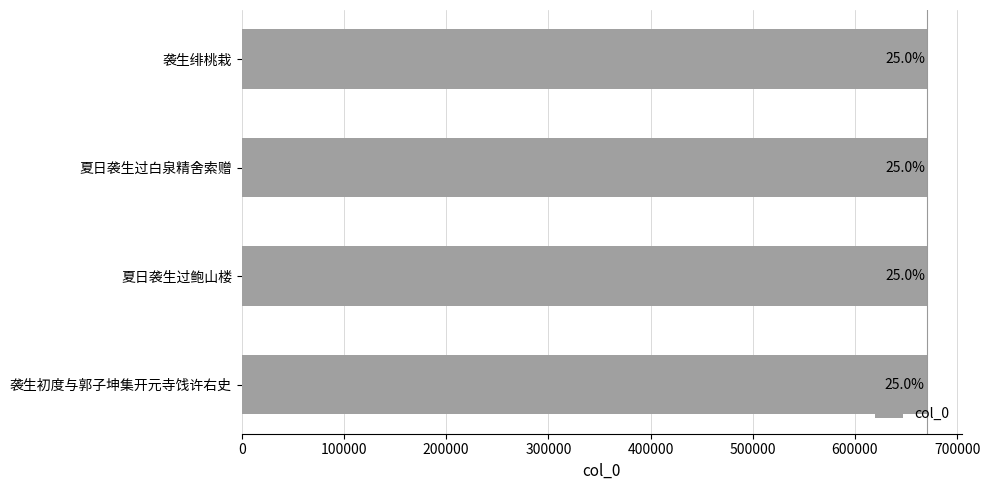

What is the smallest value displayed?

670306